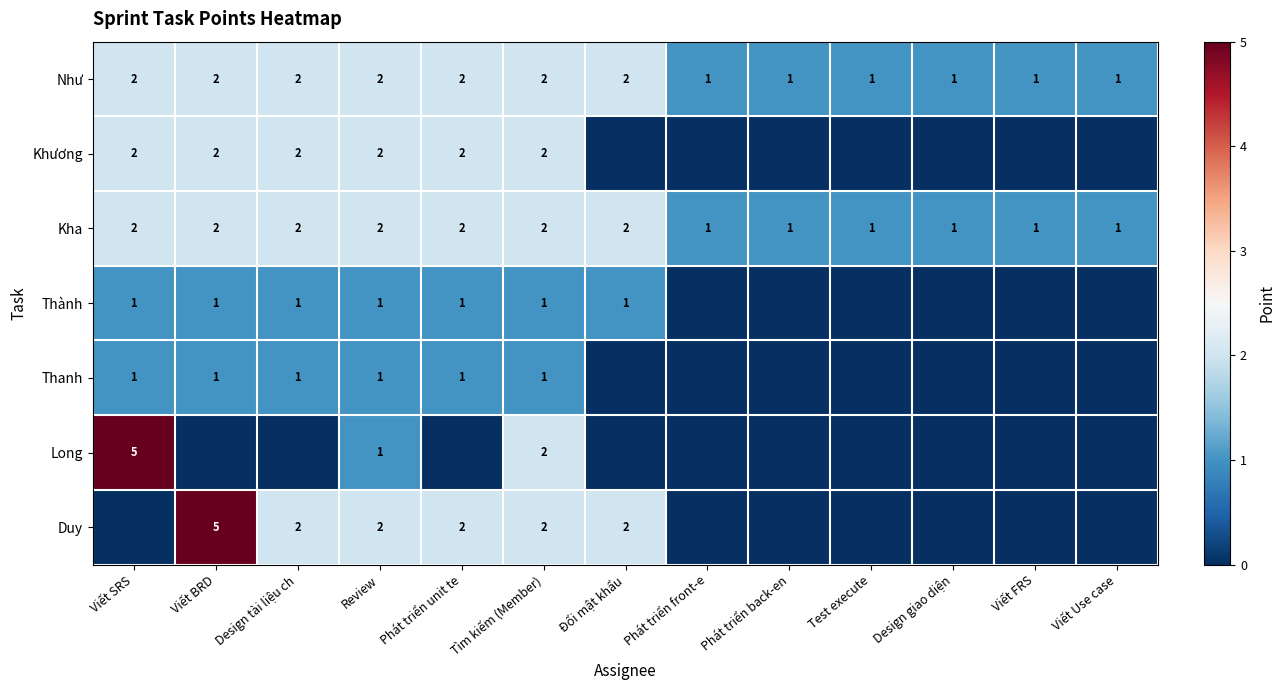

What is the total value across all series at Review?

11